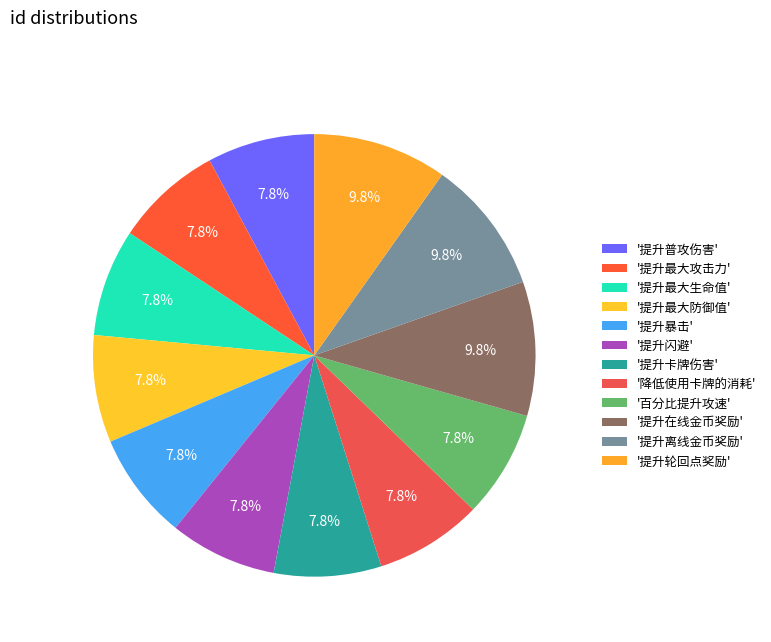

How many segments does this pie chart have?

12